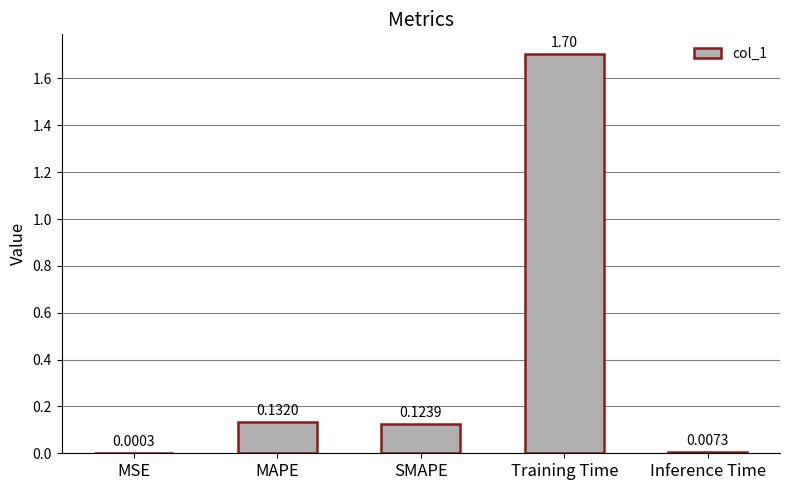

What is the sum of all values?

2.0